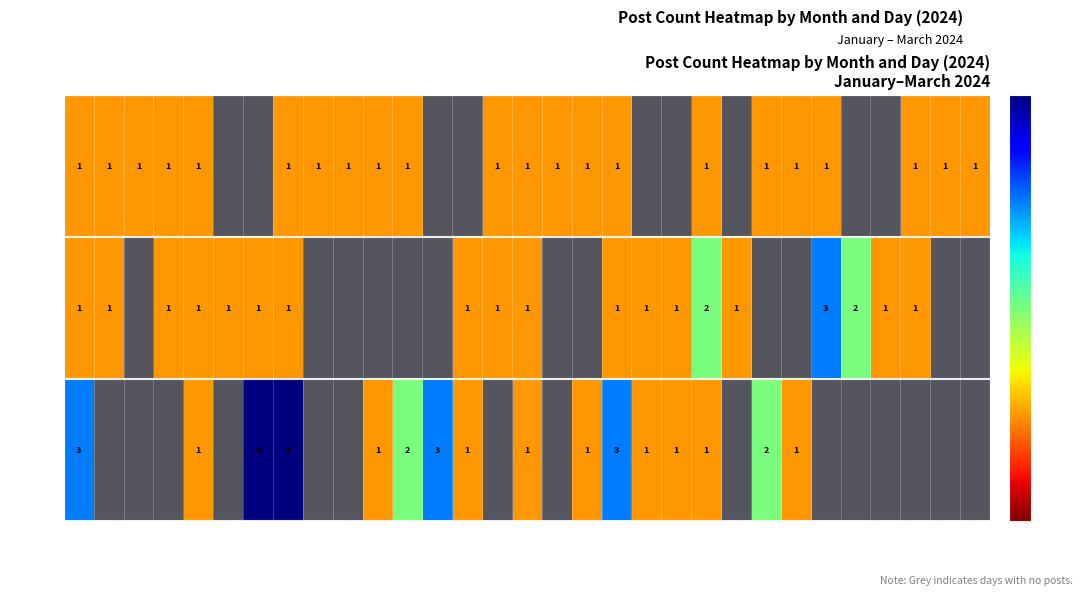

The Feb series shows 2 at 15. True or false?

False